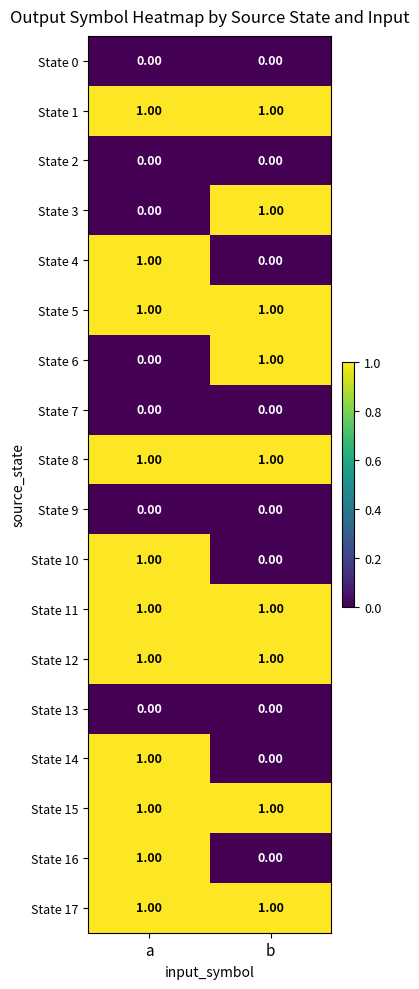

What is the total value across all series at a?

11